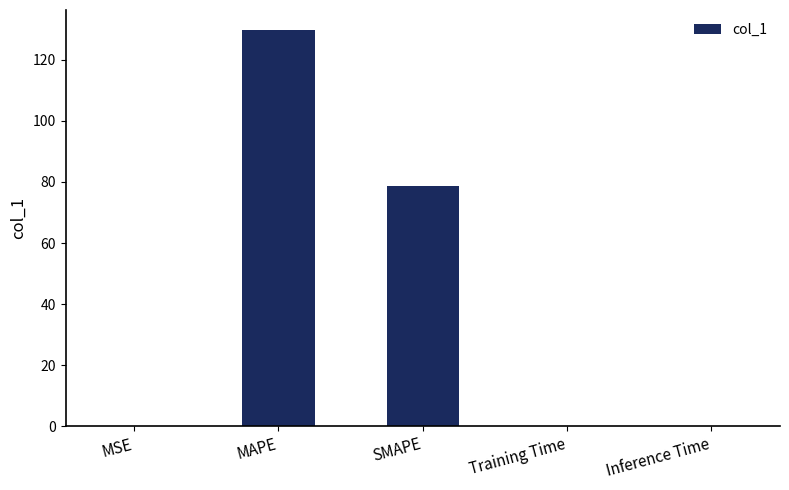

What is the maximum value shown in the chart?

129.8